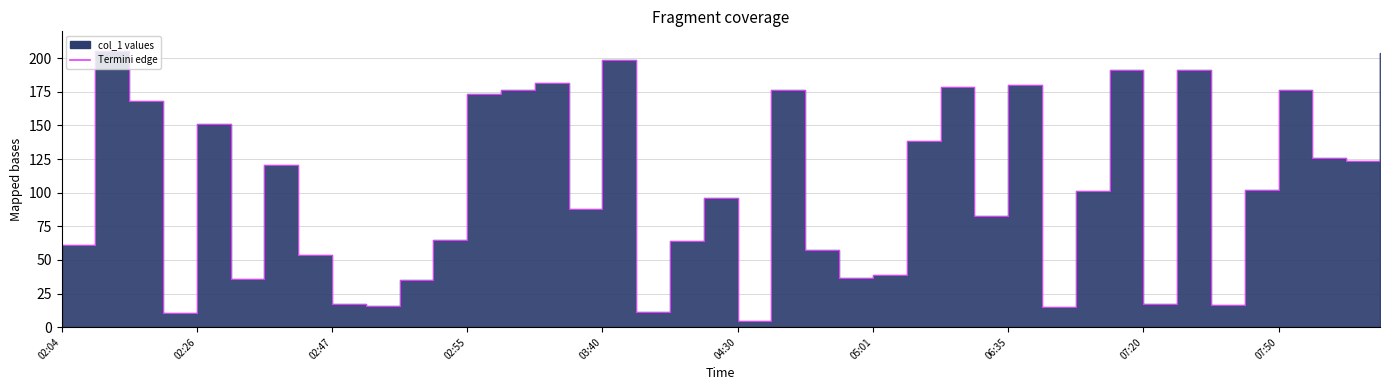

What is the change in value from 02:20 to 07:52?

-42.3